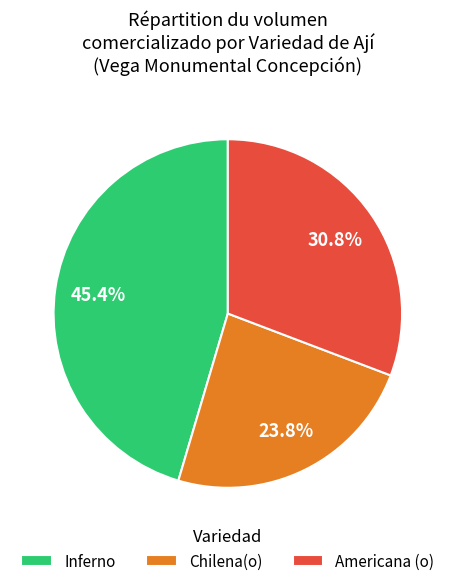

Rank the categories by value from highest to lowest.

Inferno, Americana (o), Chilena(o)